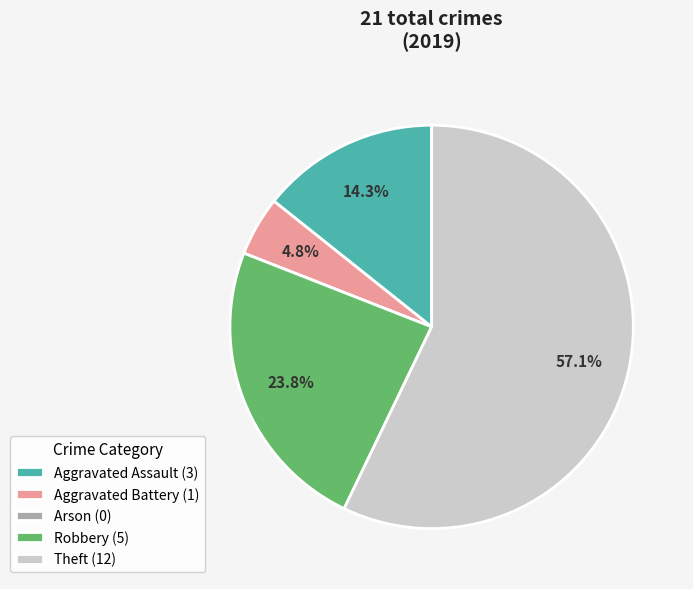

Is there any slice that represents more than half of the pie?

Yes